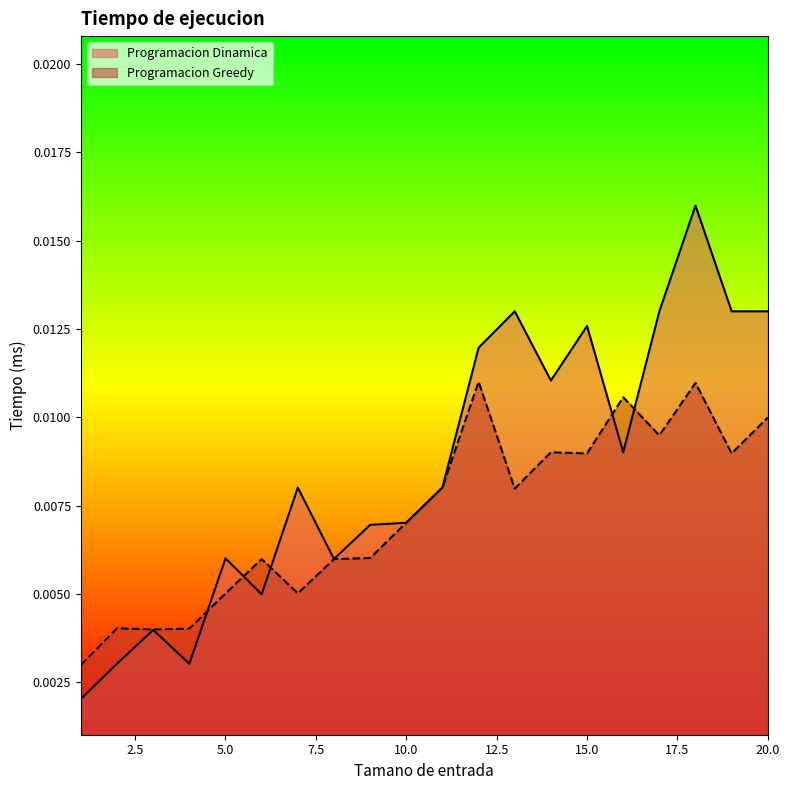

Where is Programacion Dinamica nearest to the value 0?

1